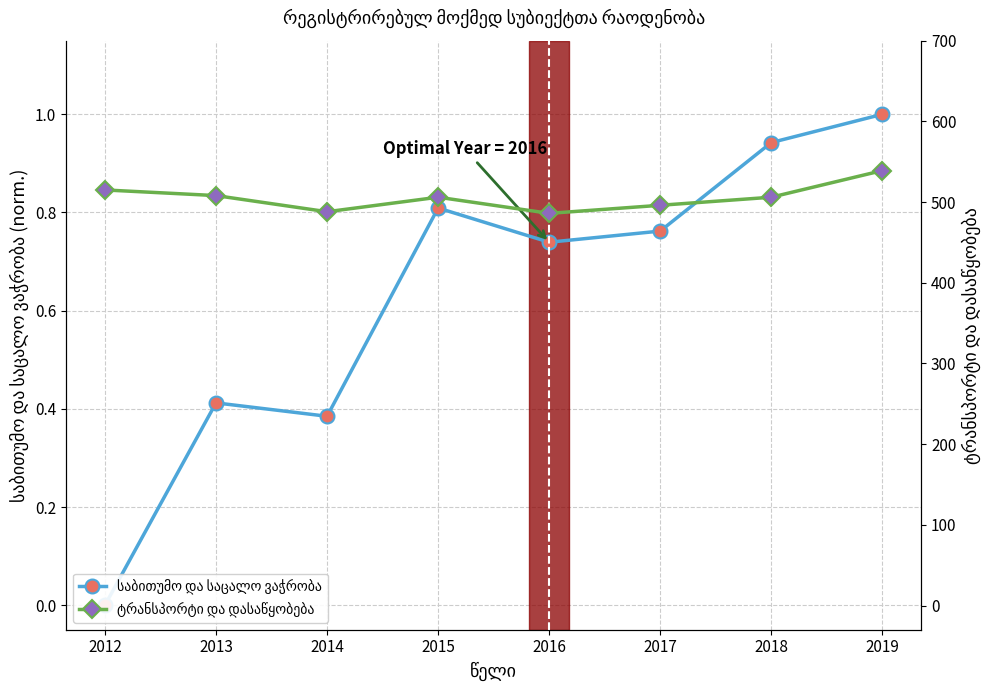

What is the maximum value shown in the chart?

539.0